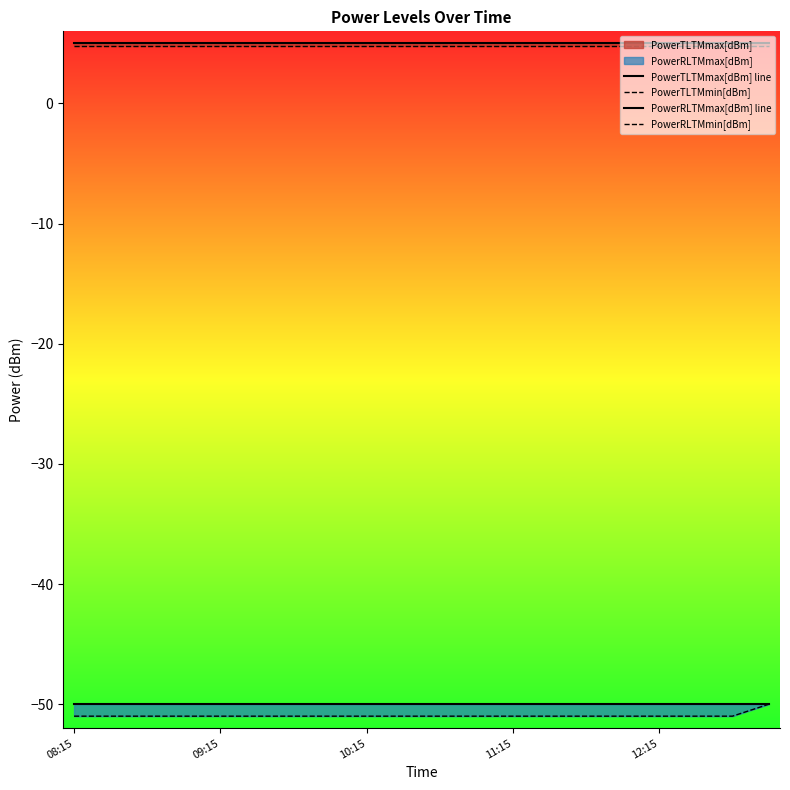

At how many categories does at least one series exceed -38?

20